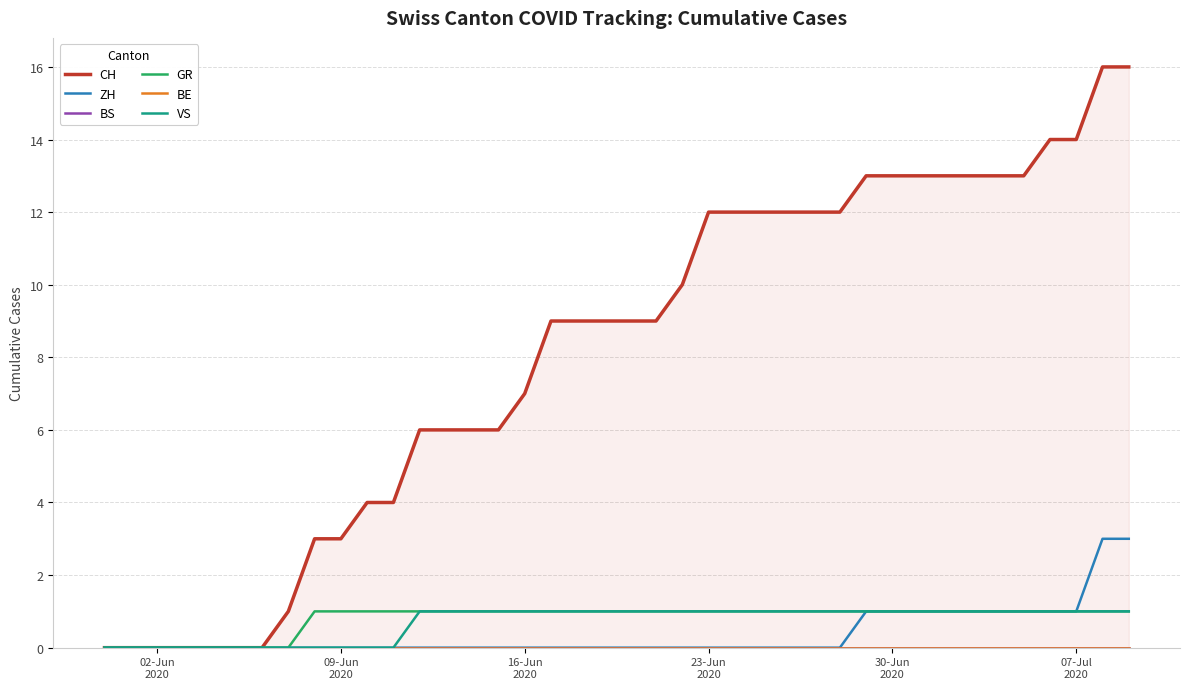

How many lines are shown in the chart?

6